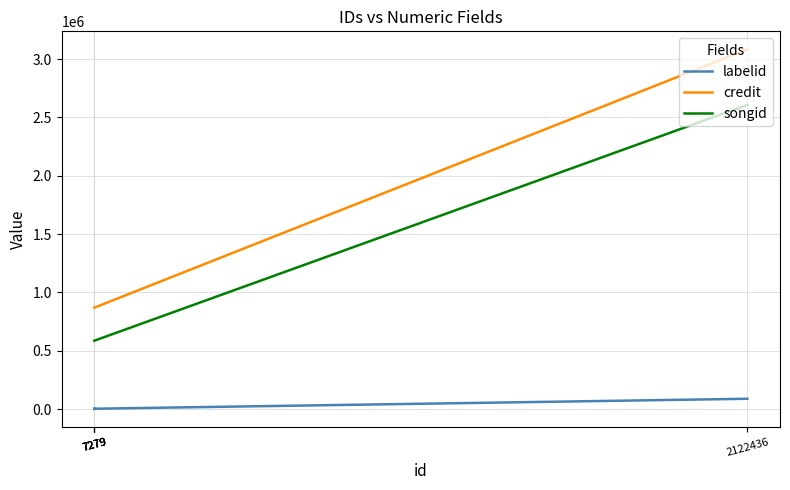

Does the chart have visible grid lines?

Yes